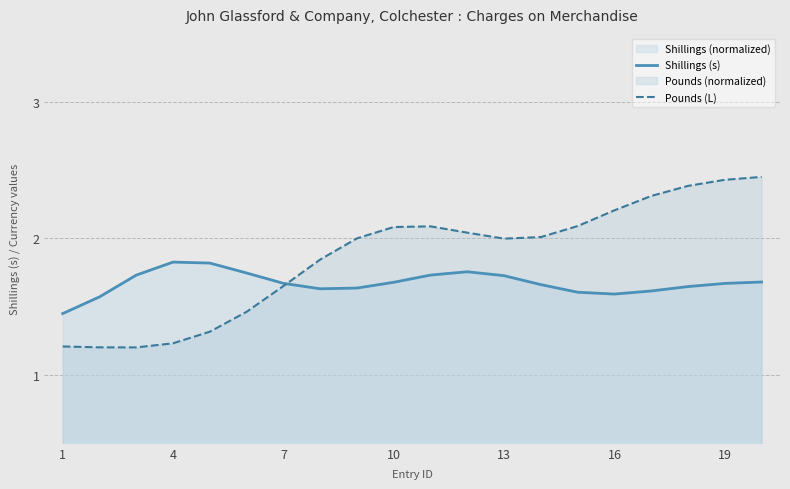

In Pounds (L), how many points are higher than both neighbors (excluding endpoints)?

1